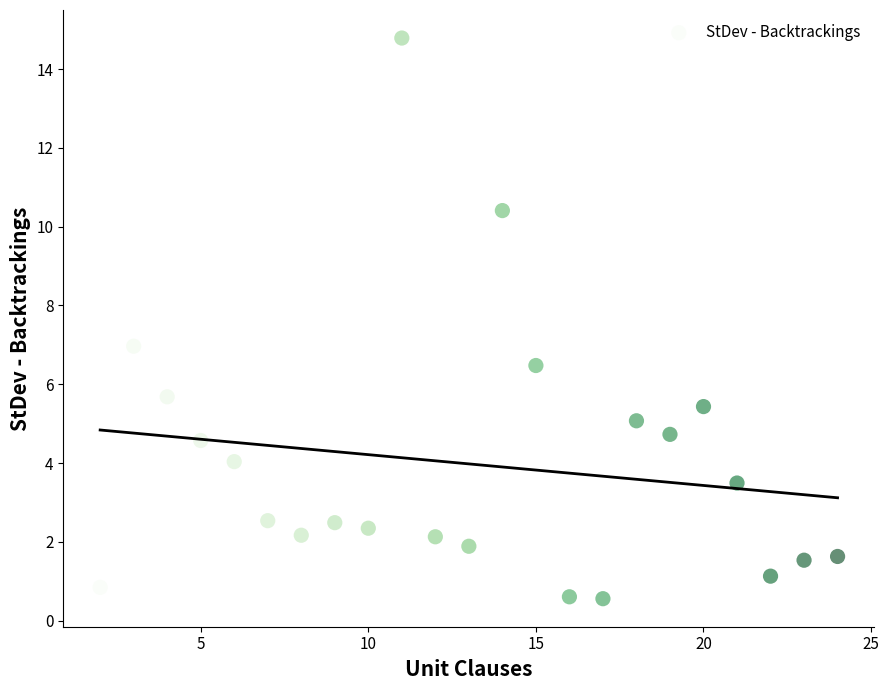

What is the range of X values (max minus min)?

22.0